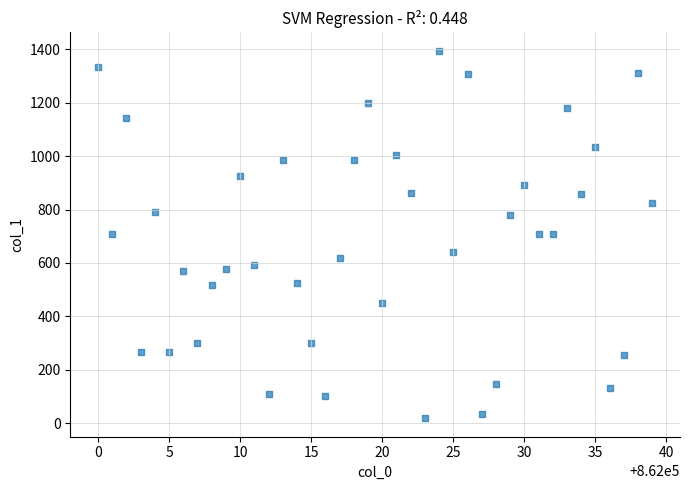

What is the range of X values (max minus min)?

39